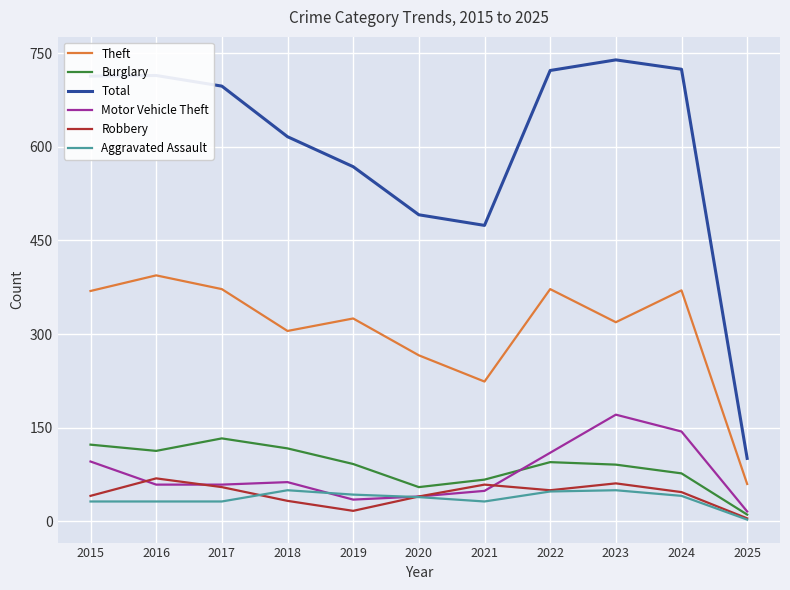

True or false: Motor Vehicle Theft has a value of 171 at 2023.

True